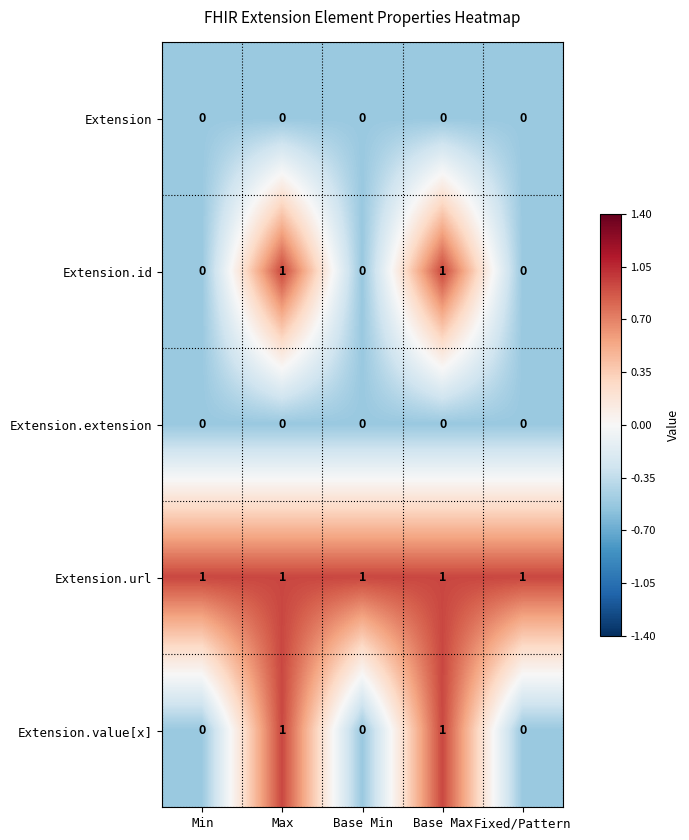

What is the spread (max minus min) of values at Min?

1